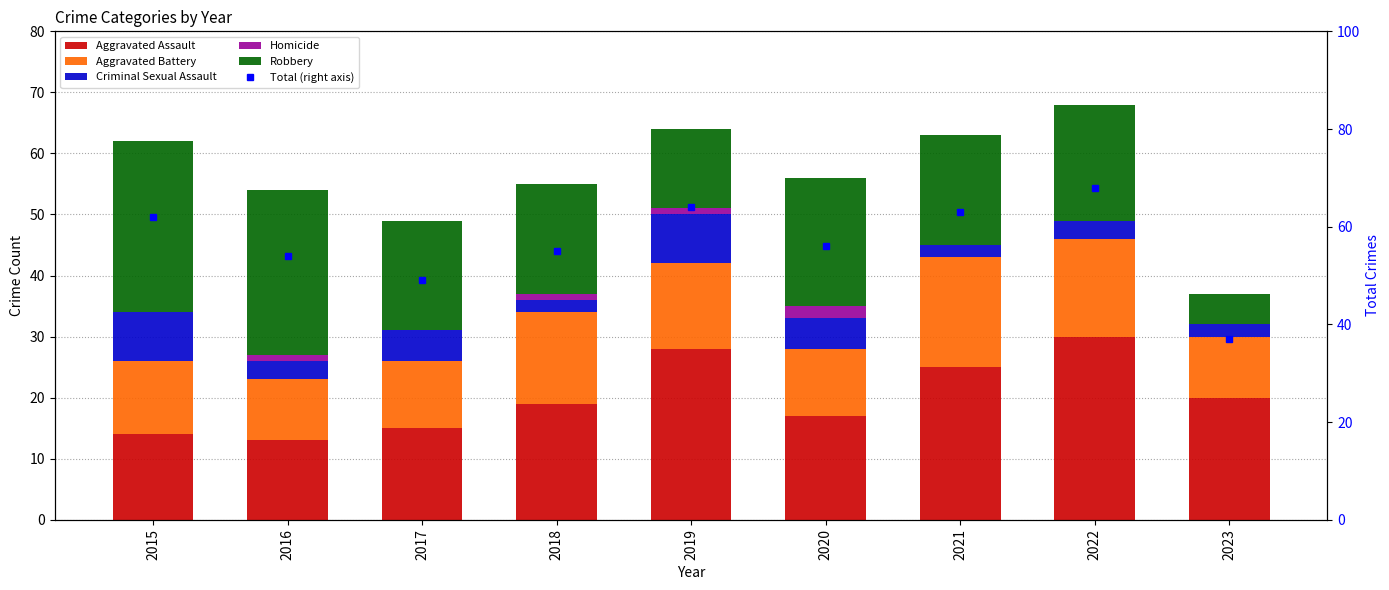

What is the total value across all series at 2020?

112